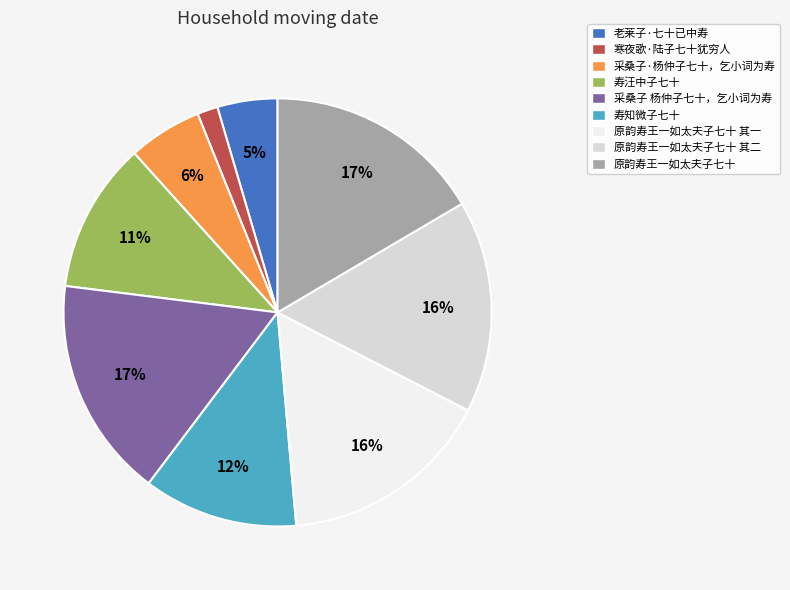

Count the number of slices in the pie.

9